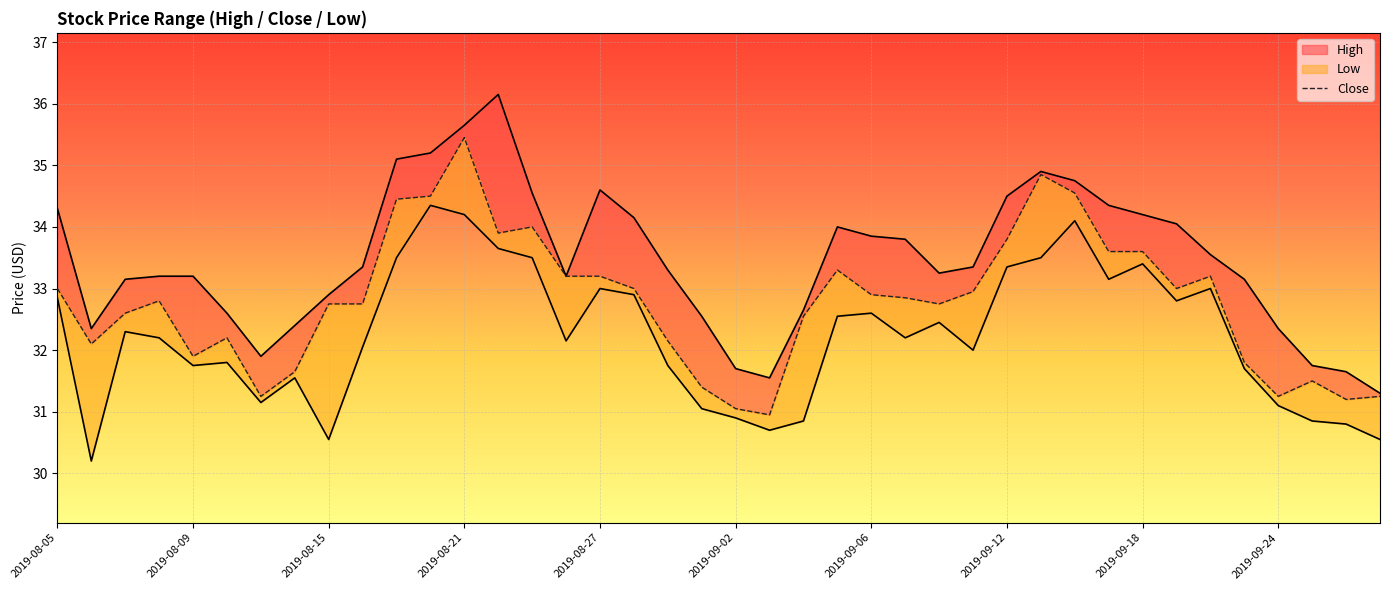

True or false: High_line and Close cross at least once.

False